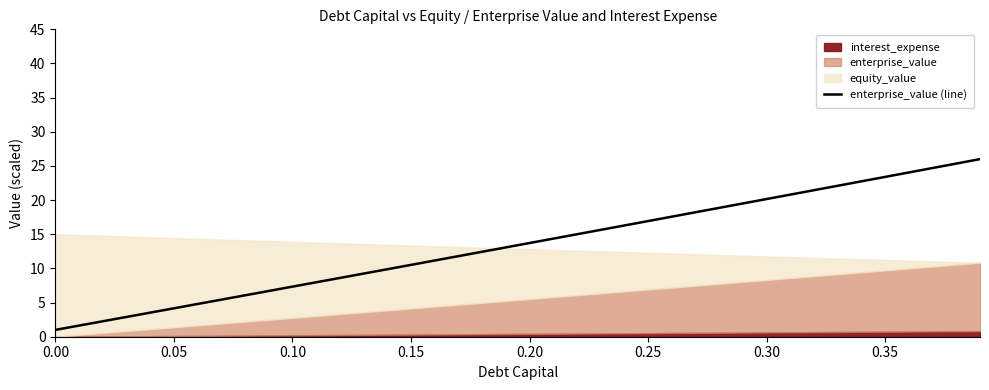

What is the highest value of the enterprise_value (line) series?

26.0